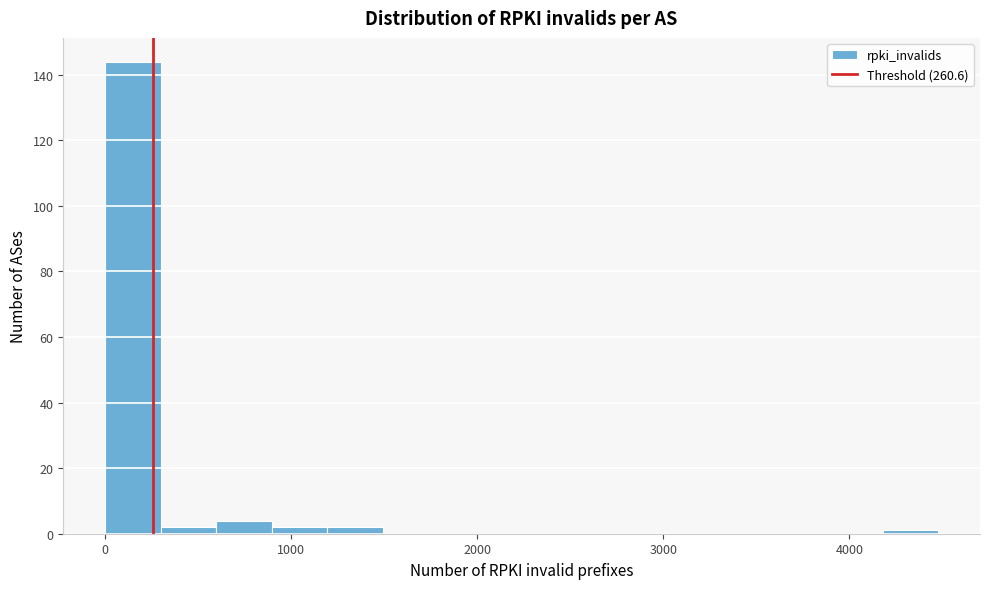

Read against the x-axis, roughly where is the centre of the tallest bar?

100